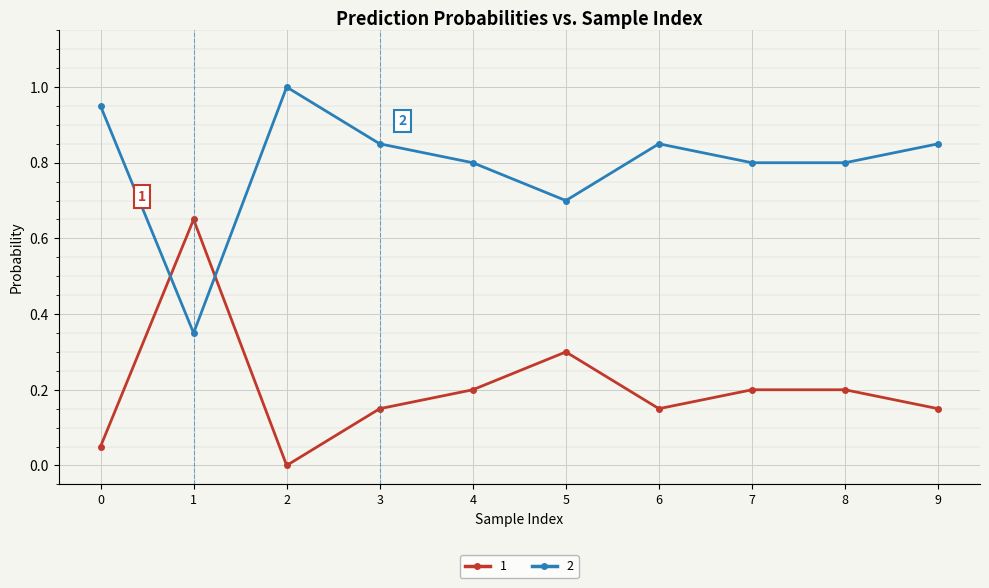

Rank the series by their average value, from highest to lowest.

2, 1